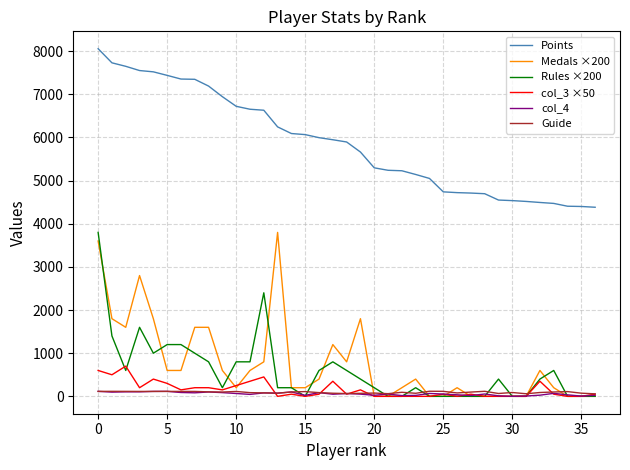

True or false: col_3 ×50 and Rules ×200 intersect in this chart.

True